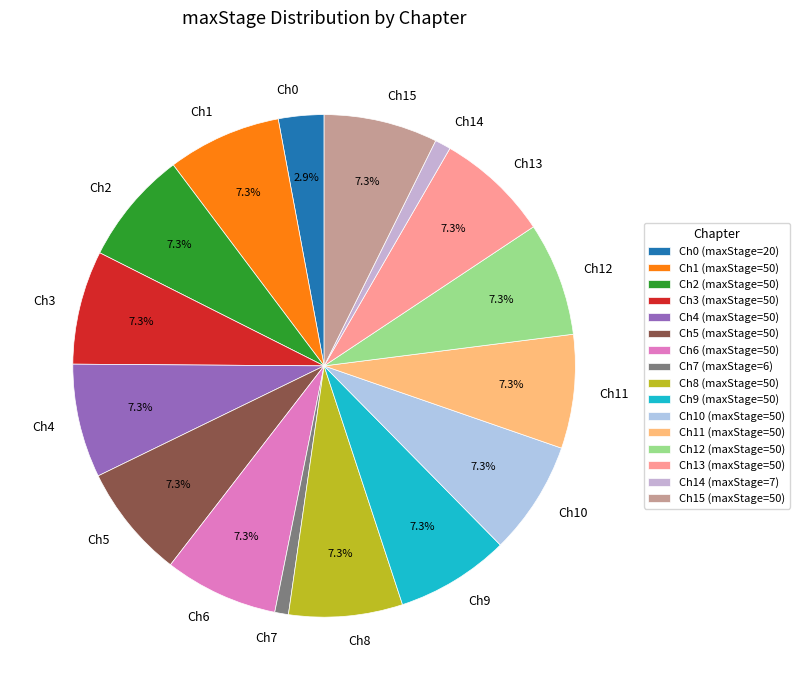

What portion of the pie excludes Ch2?

92.7%